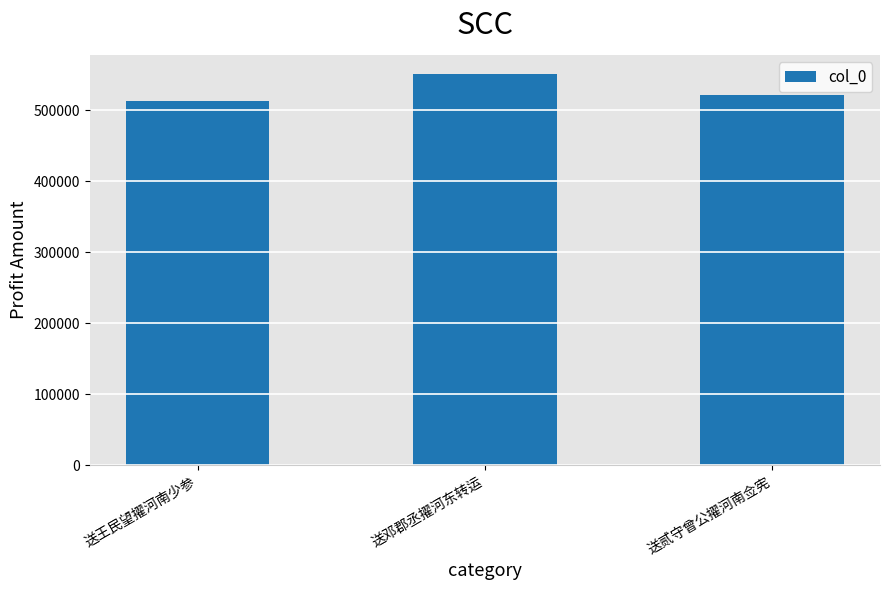

Where is the data nearest to the value 531472?

送贰守曾公擢河南佥宪